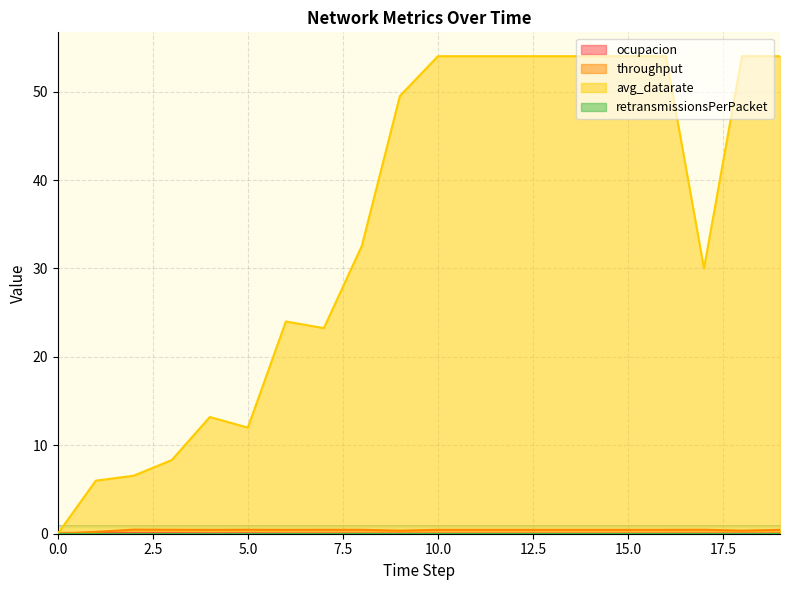

True or false: avg_datarate has more than 0 interior local peaks.

True